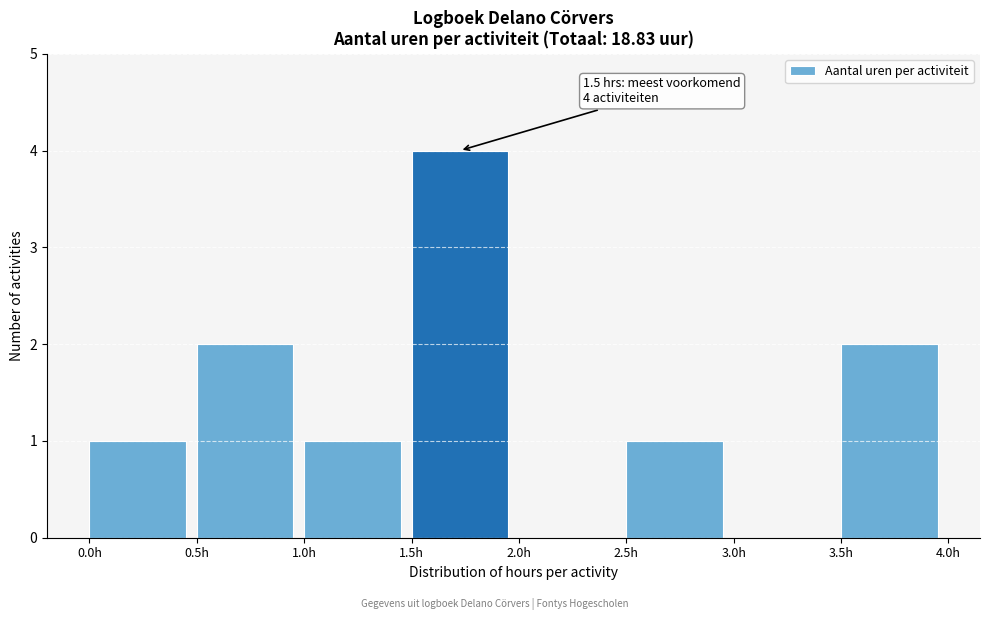

Which range on the x-axis has the tallest bar?

1.5 to 2.0